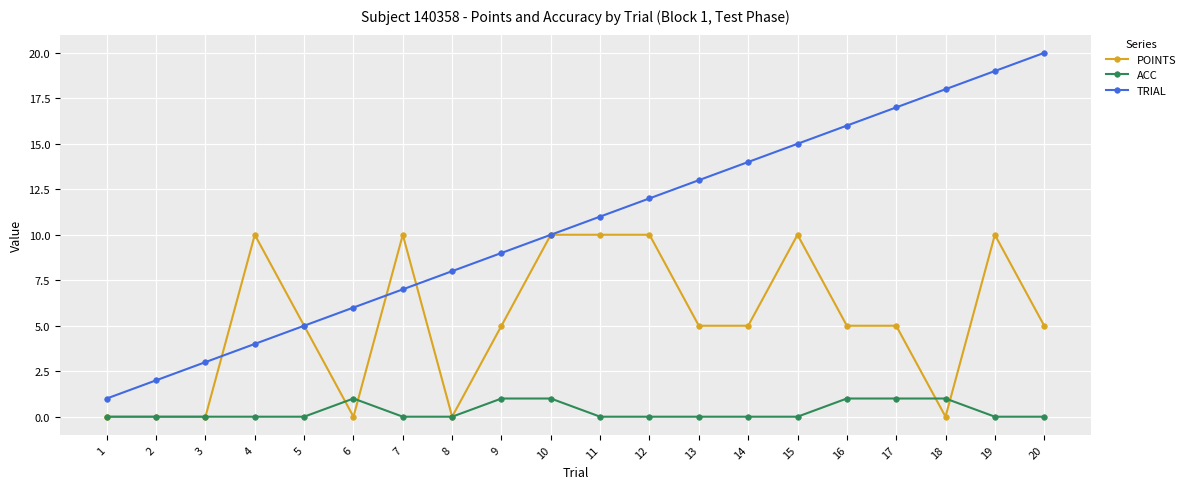

What value does the POINTS series have at 20, to the nearest 5?

5